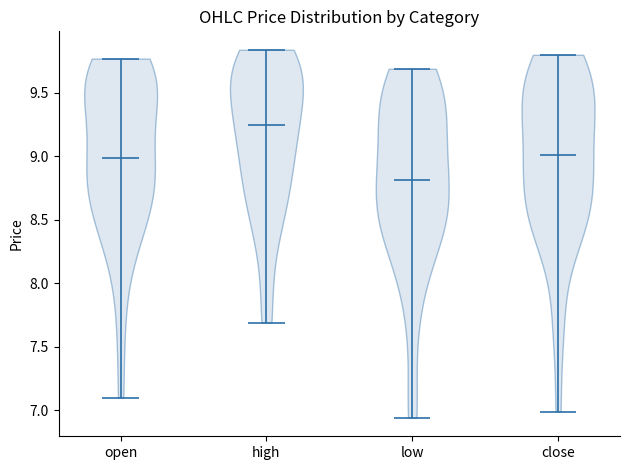

Which violin has the lowest median line?

low